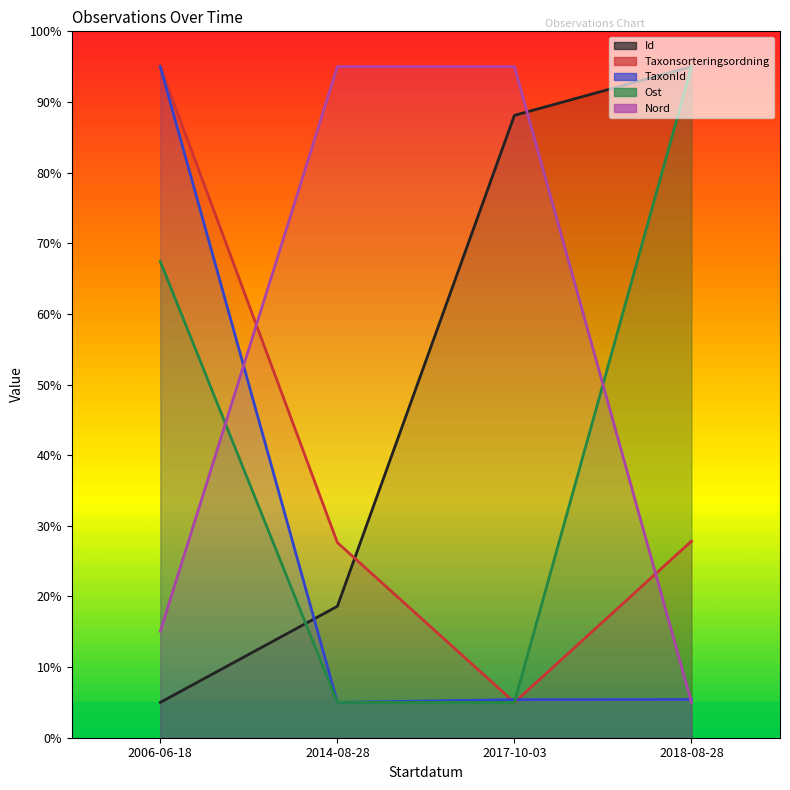

At which label is TaxonId closest to 50?

2018-08-28